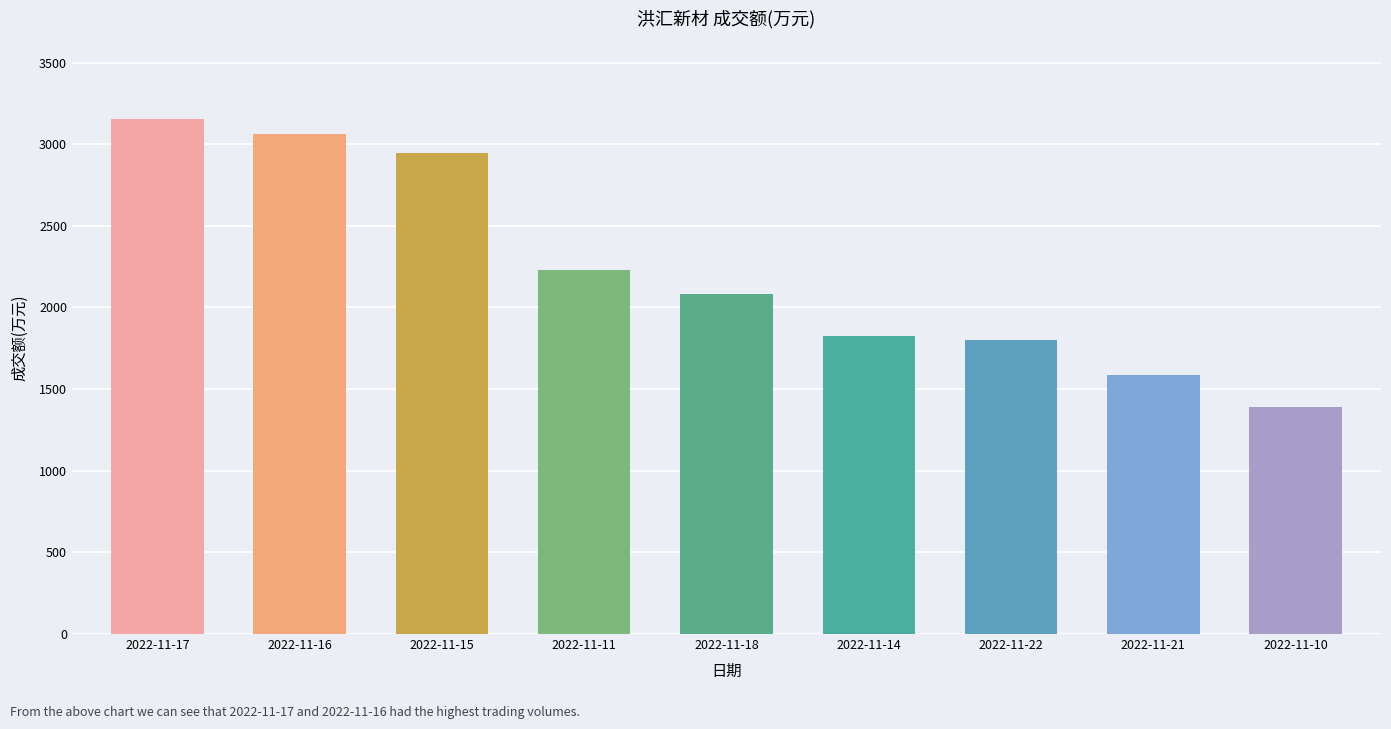

Approximately how many times larger is the value at 2022-11-15 compared to 2022-11-22?

1.6